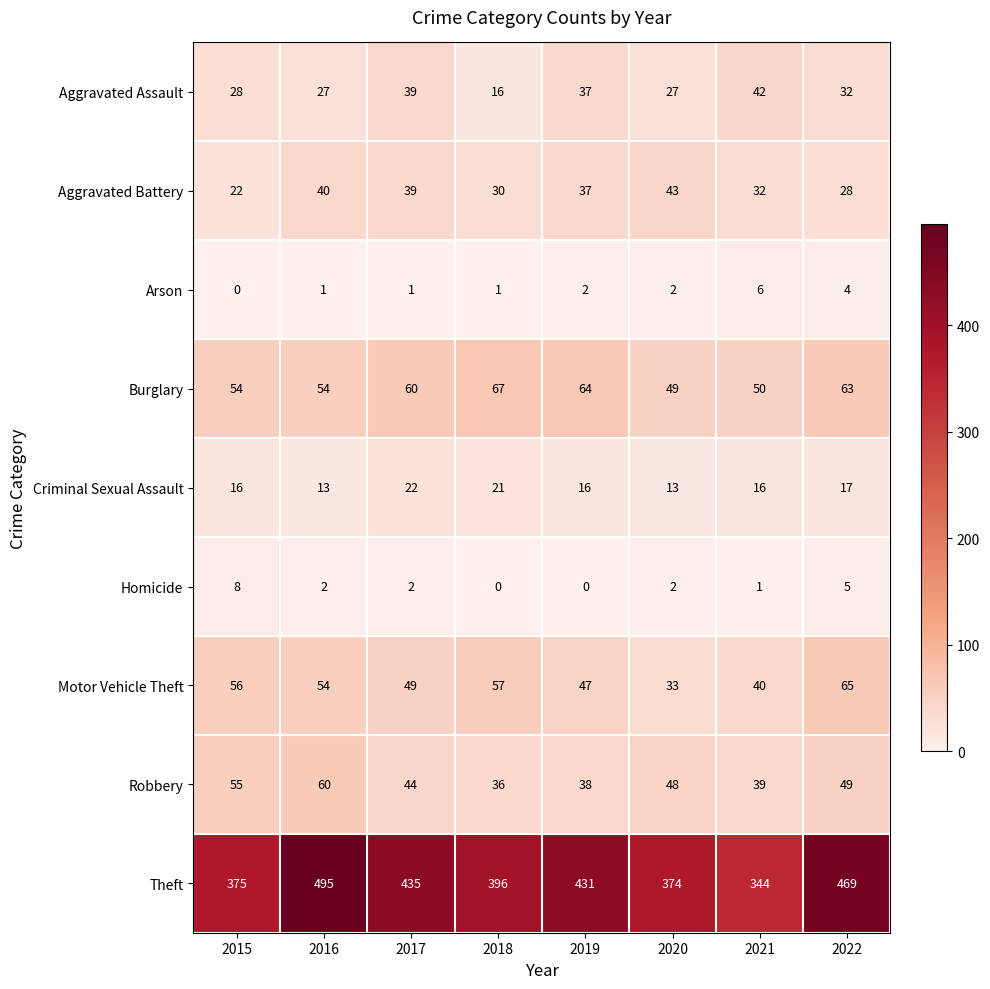

At how many categories does at least one series exceed 413?

4